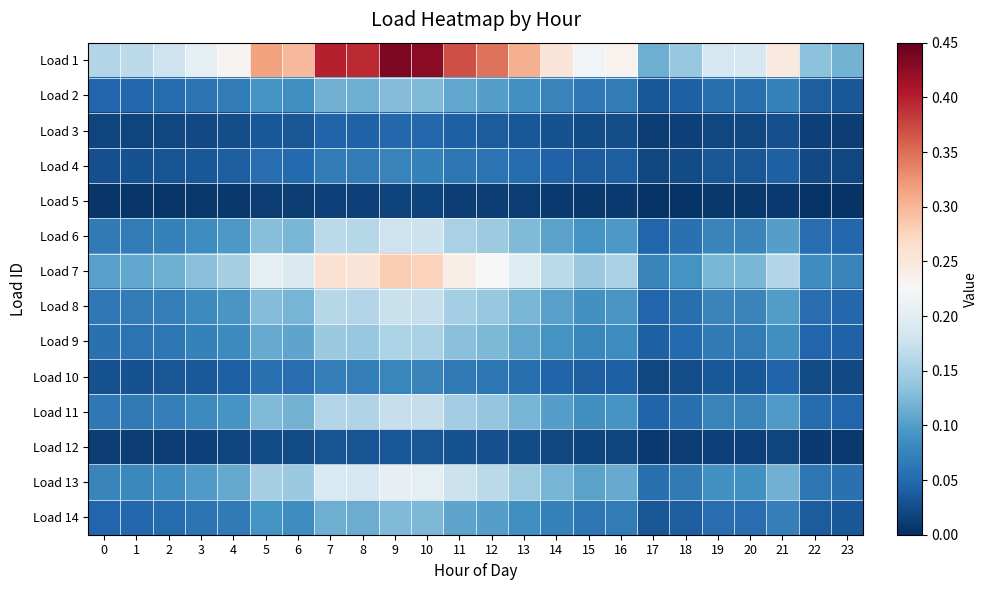

Reading left to right, extract all data points from this chart.

Load 1: 0=0.2	1=0.2	2=0.2	3=0.2	4=0.2	5=0.3	6=0.3	7=0.4	8=0.4	9=0.4	10=0.4	11=0.4	12=0.3	13=0.3	14=0.3	15=0.2	16=0.2	17=0.1	18=0.1	19=0.2	20=0.2	21=0.2	22=0.1	23=0.1
Load 2: 0=0.0	1=0.0	2=0.1	3=0.1	4=0.1	5=0.1	6=0.1	7=0.1	8=0.1	9=0.1	10=0.1	11=0.1	12=0.1	13=0.1	14=0.1	15=0.1	16=0.1	17=0.0	18=0.0	19=0.1	20=0.1	21=0.1	22=0.0	23=0.0
Load 3: 0=0.0	1=0.0	2=0.0	3=0.0	4=0.0	5=0.0	6=0.0	7=0.0	8=0.0	9=0.0	10=0.0	11=0.0	12=0.0	13=0.0	14=0.0	15=0.0	16=0.0	17=0.0	18=0.0	19=0.0	20=0.0	21=0.0	22=0.0	23=0.0
Load 4: 0=0.0	1=0.0	2=0.0	3=0.0	4=0.0	5=0.1	6=0.1	7=0.1	8=0.1	9=0.1	10=0.1	11=0.1	12=0.1	13=0.1	14=0.0	15=0.0	16=0.0	17=0.0	18=0.0	19=0.0	20=0.0	21=0.0	22=0.0	23=0.0
Load 5: 0=0.0	1=0.0	2=0.0	3=0.0	4=0.0	5=0.0	6=0.0	7=0.0	8=0.0	9=0.0	10=0.0	11=0.0	12=0.0	13=0.0	14=0.0	15=0.0	16=0.0	17=0.0	18=0.0	19=0.0	20=0.0	21=0.0	22=0.0	23=0.0
Load 6: 0=0.1	1=0.1	2=0.1	3=0.1	4=0.1	5=0.1	6=0.1	7=0.2	8=0.2	9=0.2	10=0.2	11=0.2	12=0.1	13=0.1	14=0.1	15=0.1	16=0.1	17=0.0	18=0.1	19=0.1	20=0.1	21=0.1	22=0.1	23=0.0
Load 7: 0=0.1	1=0.1	2=0.1	3=0.1	4=0.1	5=0.2	6=0.2	7=0.3	8=0.3	9=0.3	10=0.3	11=0.2	12=0.2	13=0.2	14=0.2	15=0.1	16=0.2	17=0.1	18=0.1	19=0.1	20=0.1	21=0.2	22=0.1	23=0.1
Load 8: 0=0.1	1=0.1	2=0.1	3=0.1	4=0.1	5=0.1	6=0.1	7=0.2	8=0.2	9=0.2	10=0.2	11=0.1	12=0.1	13=0.1	14=0.1	15=0.1	16=0.1	17=0.0	18=0.1	19=0.1	20=0.1	21=0.1	22=0.1	23=0.0
Load 9: 0=0.1	1=0.1	2=0.1	3=0.1	4=0.1	5=0.1	6=0.1	7=0.1	8=0.1	9=0.2	10=0.2	11=0.1	12=0.1	13=0.1	14=0.1	15=0.1	16=0.1	17=0.0	18=0.0	19=0.1	20=0.1	21=0.1	22=0.0	23=0.0
Load 10: 0=0.0	1=0.0	2=0.0	3=0.0	4=0.0	5=0.1	6=0.1	7=0.1	8=0.1	9=0.1	10=0.1	11=0.1	12=0.1	13=0.1	14=0.0	15=0.0	16=0.0	17=0.0	18=0.0	19=0.0	20=0.0	21=0.0	22=0.0	23=0.0
Load 11: 0=0.1	1=0.1	2=0.1	3=0.1	4=0.1	5=0.1	6=0.1	7=0.2	8=0.2	9=0.2	10=0.2	11=0.1	12=0.1	13=0.1	14=0.1	15=0.1	16=0.1	17=0.0	18=0.1	19=0.1	20=0.1	21=0.1	22=0.1	23=0.0
Load 12: 0=0.0	1=0.0	2=0.0	3=0.0	4=0.0	5=0.0	6=0.0	7=0.0	8=0.0	9=0.0	10=0.0	11=0.0	12=0.0	13=0.0	14=0.0	15=0.0	16=0.0	17=0.0	18=0.0	19=0.0	20=0.0	21=0.0	22=0.0	23=0.0
Load 13: 0=0.1	1=0.1	2=0.1	3=0.1	4=0.1	5=0.1	6=0.1	7=0.2	8=0.2	9=0.2	10=0.2	11=0.2	12=0.2	13=0.1	14=0.1	15=0.1	16=0.1	17=0.1	18=0.1	19=0.1	20=0.1	21=0.1	22=0.1	23=0.1
Load 14: 0=0.0	1=0.0	2=0.1	3=0.1	4=0.1	5=0.1	6=0.1	7=0.1	8=0.1	9=0.1	10=0.1	11=0.1	12=0.1	13=0.1	14=0.1	15=0.1	16=0.1	17=0.0	18=0.0	19=0.1	20=0.1	21=0.1	22=0.0	23=0.0